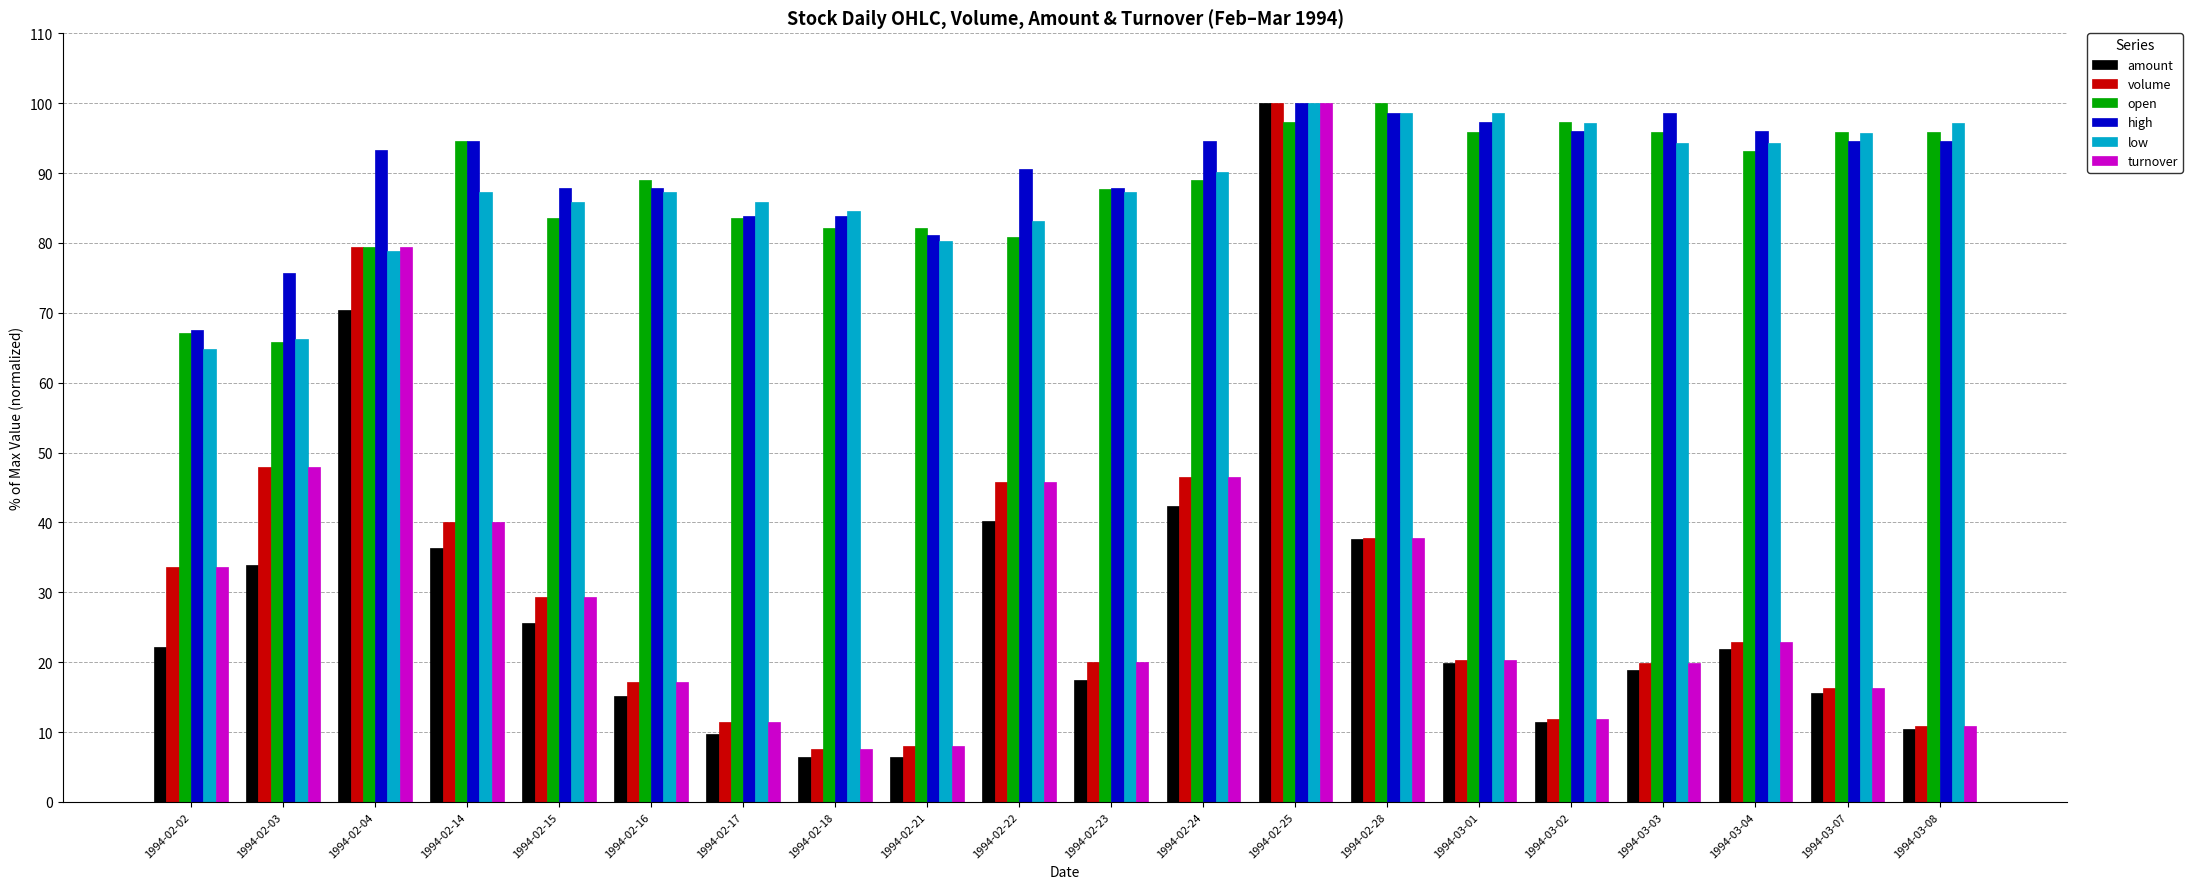

What is the sum of the open values at 1994-02-28 and 1994-02-24?

189.0